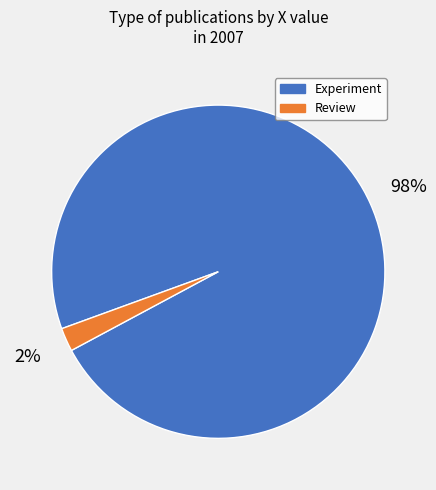

What percentage is the Review slice, to the nearest percent?

2%